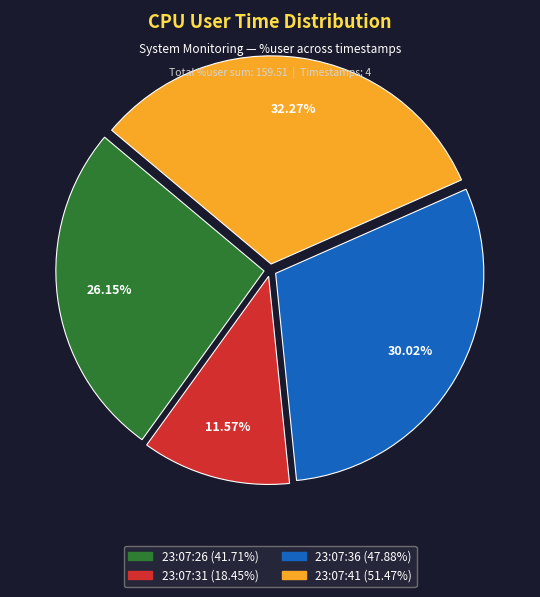

What is the largest slice in the pie chart?

23:07:41